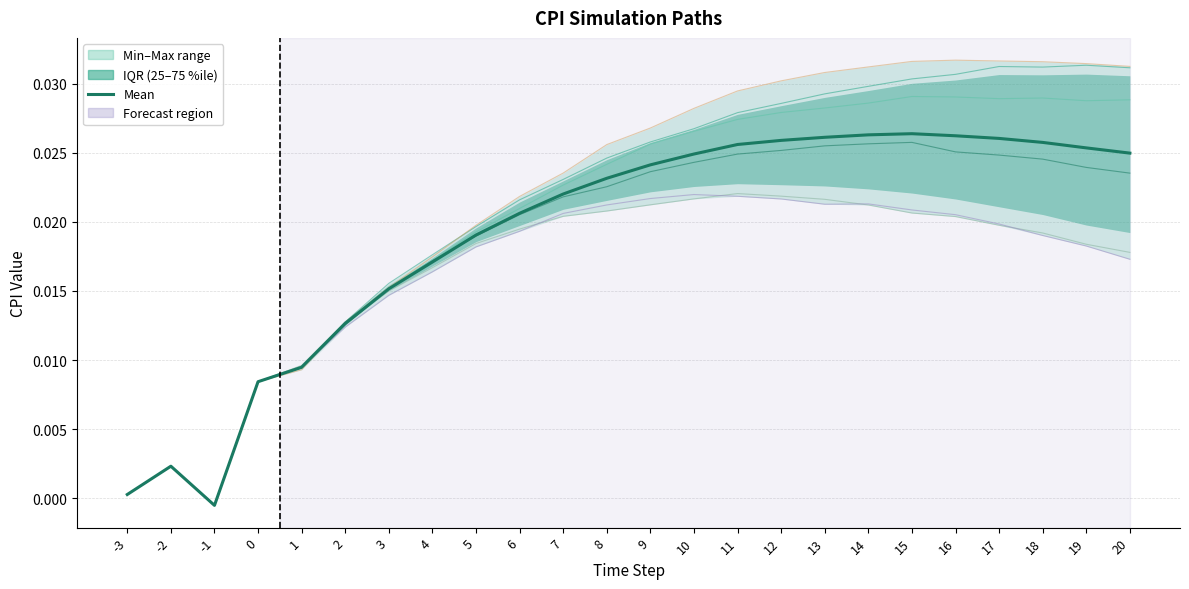

What is the sum of all Sim26 values?

0.5